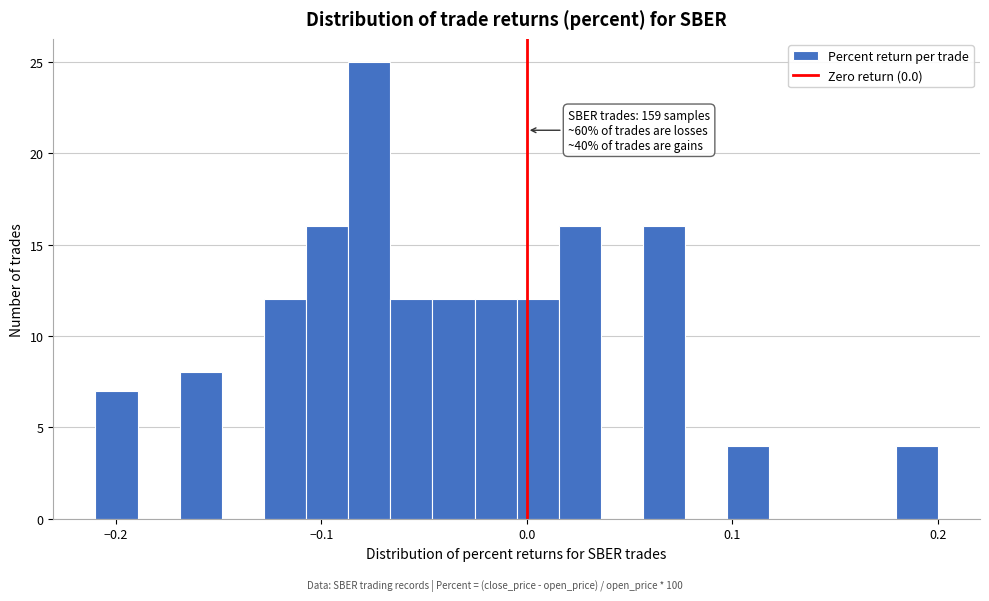

Read against the x-axis, roughly where is the centre of the tallest bar?

-0.08